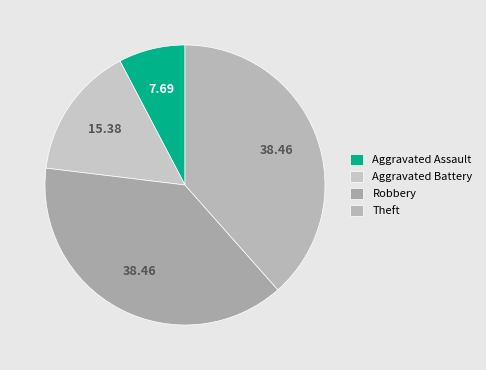

To the nearest percent, what percentage of the pie is Aggravated Battery?

15%